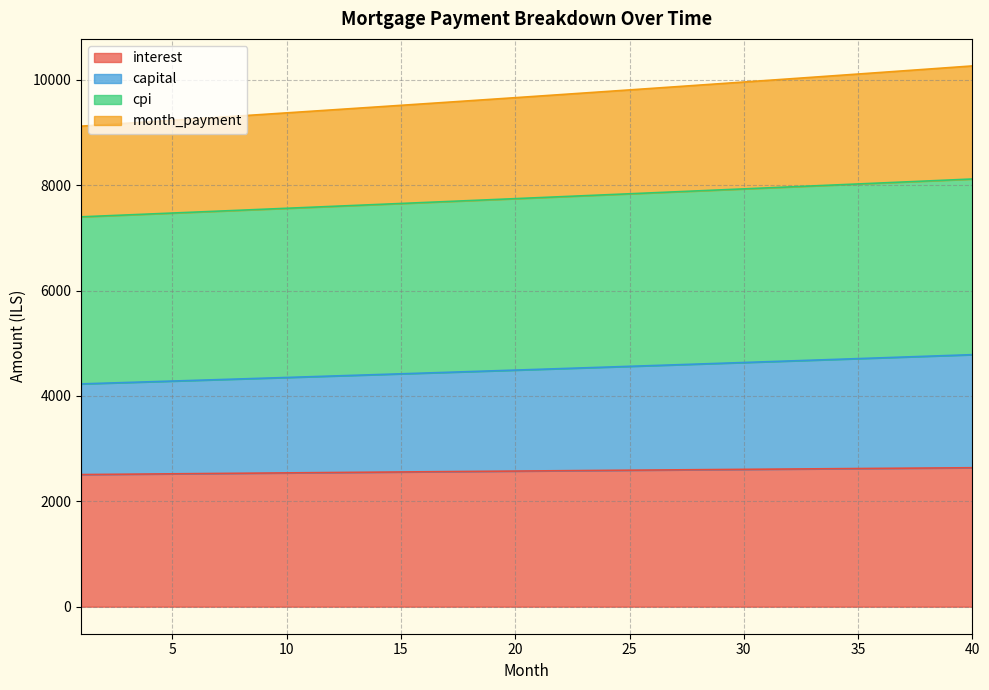

How many values in the interest series are below 2577?

20